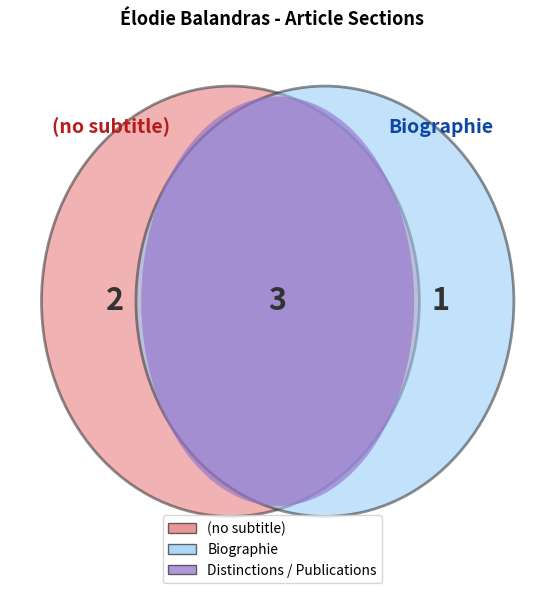

To the nearest percent, what portion does Publications represent?

50%